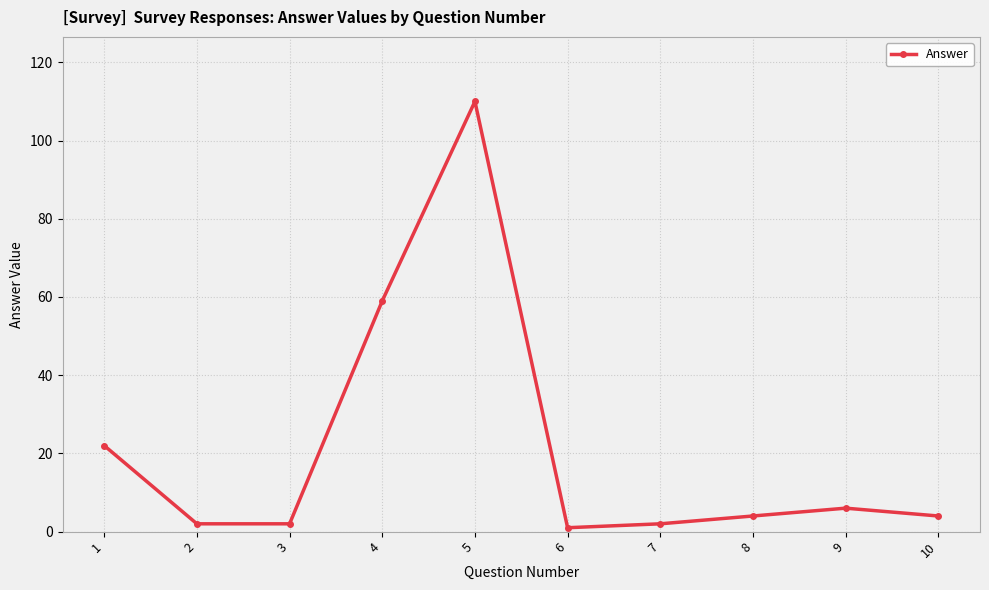

The value at 8 is 4. True or false?

True